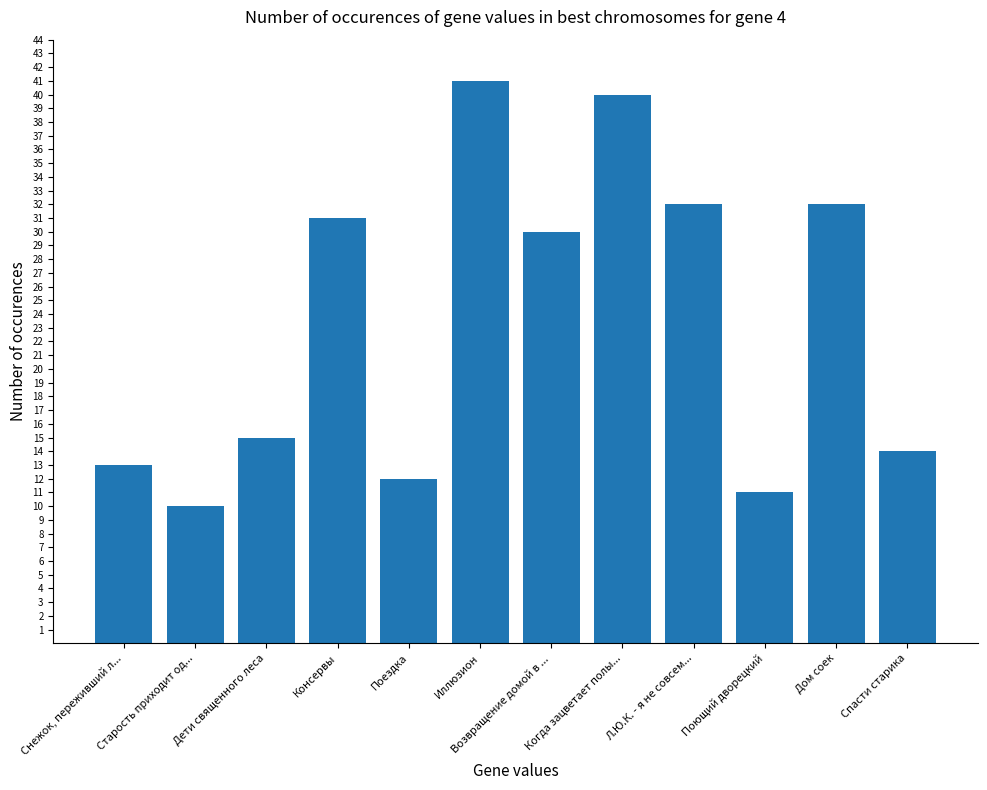

Between Дети священного леса and Поездка, which is larger?

Дети священного леса